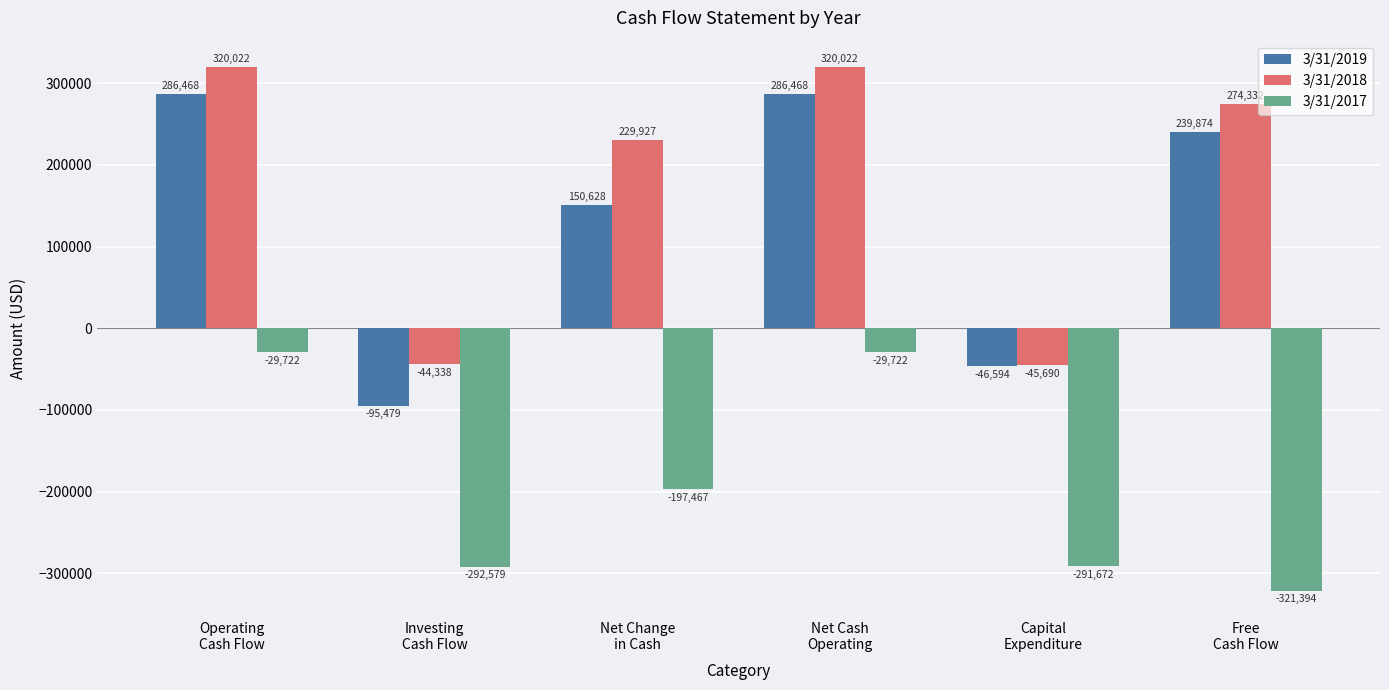

Where is 3/31/2019 nearest to the value 95494?

Net Change
in Cash